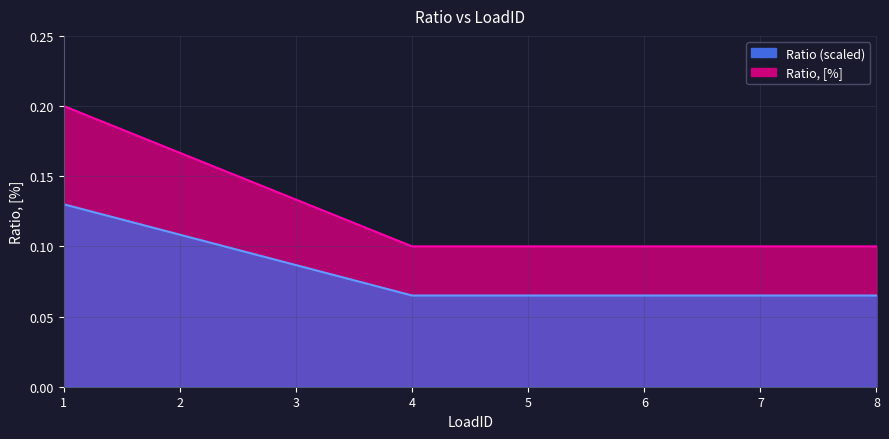

At which label is the value closest to 0?

4